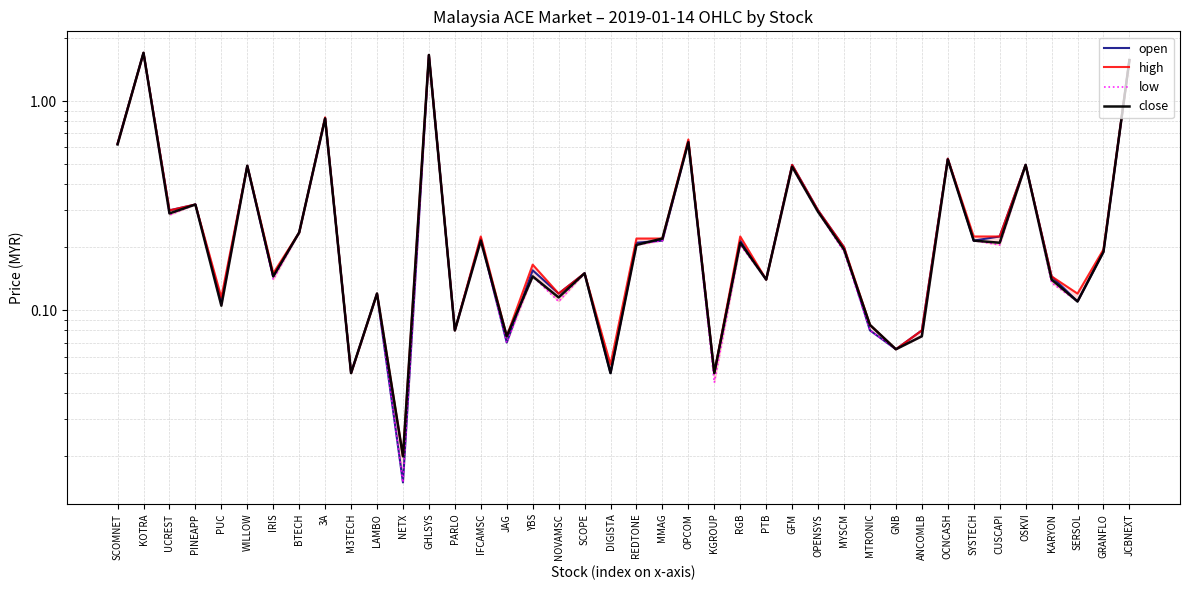

Is it true that low equals 0.3 at UCREST?

True